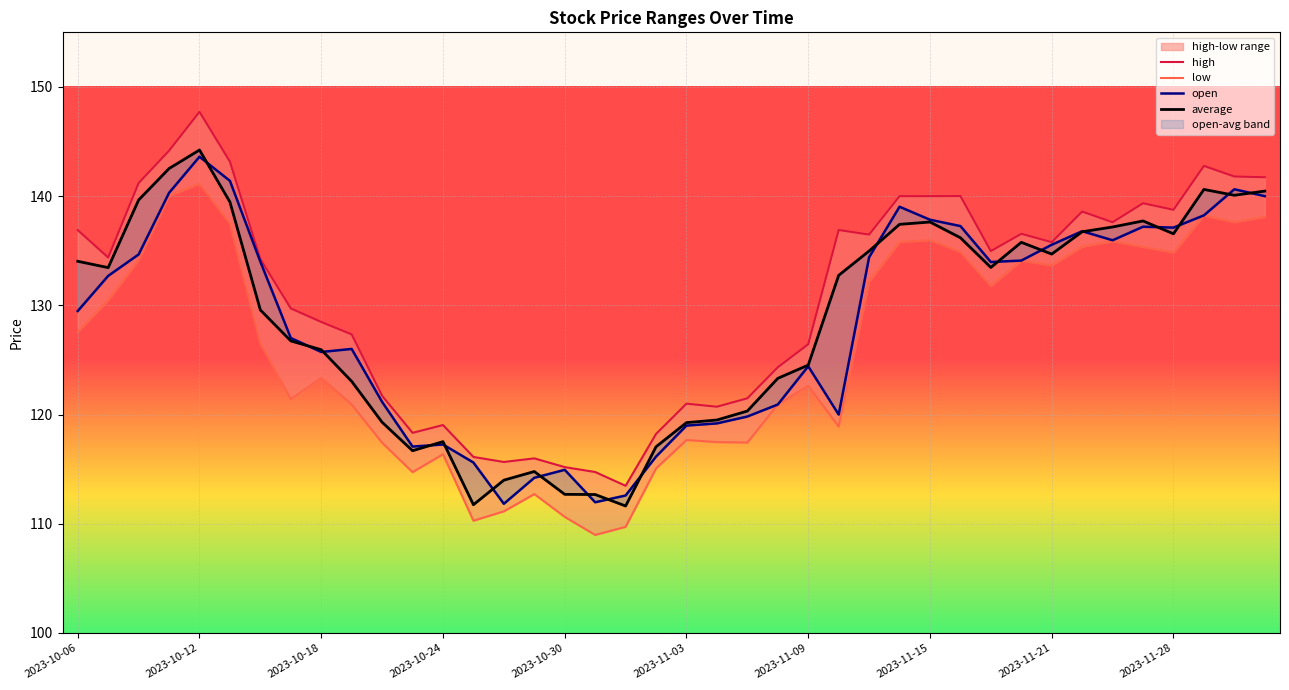

In high, how many points are higher than both neighbors (excluding endpoints)?

10